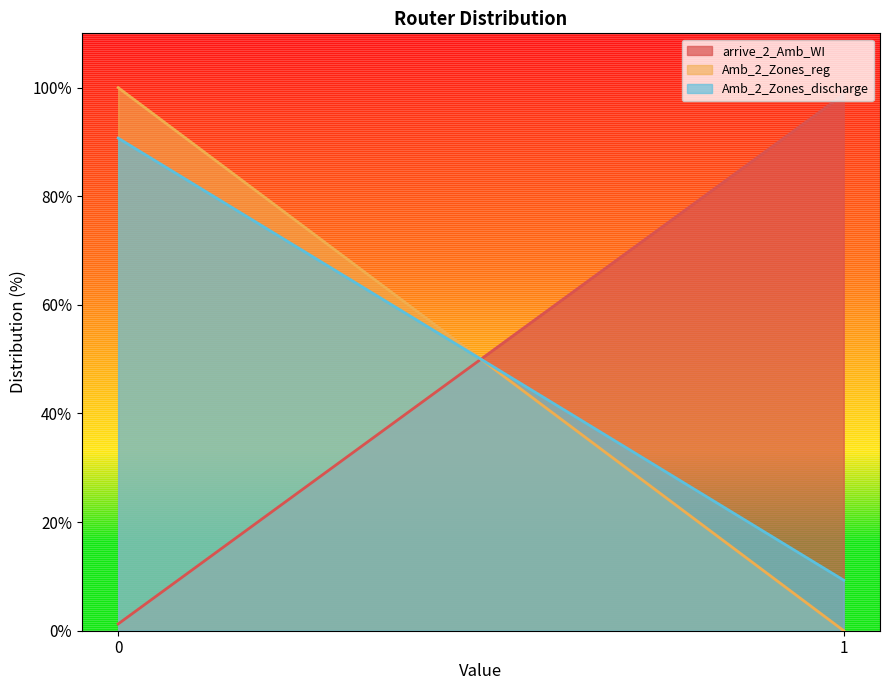

Reading left to right, extract all data points from this chart.

arrive_2_Amb_WI: 0=1.2	1=98.8
Amb_2_Zones_reg: 0=100.0	1=0.0
Amb_2_Zones_discharge: 0=90.7	1=9.3